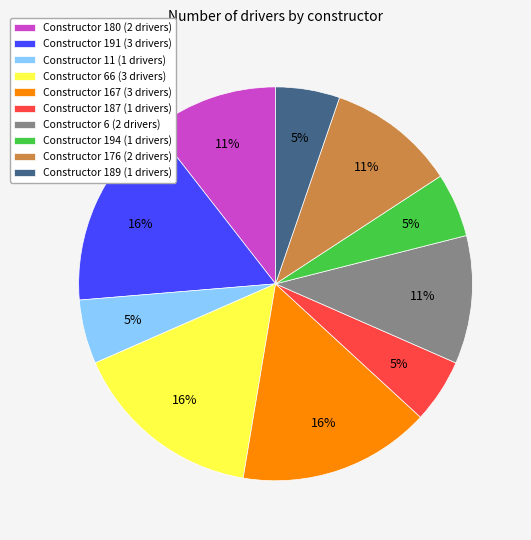

To the nearest percent, what is the difference between the Constructor 191 (3 drivers) and Constructor 6 (2 drivers) slice percentages?

5%